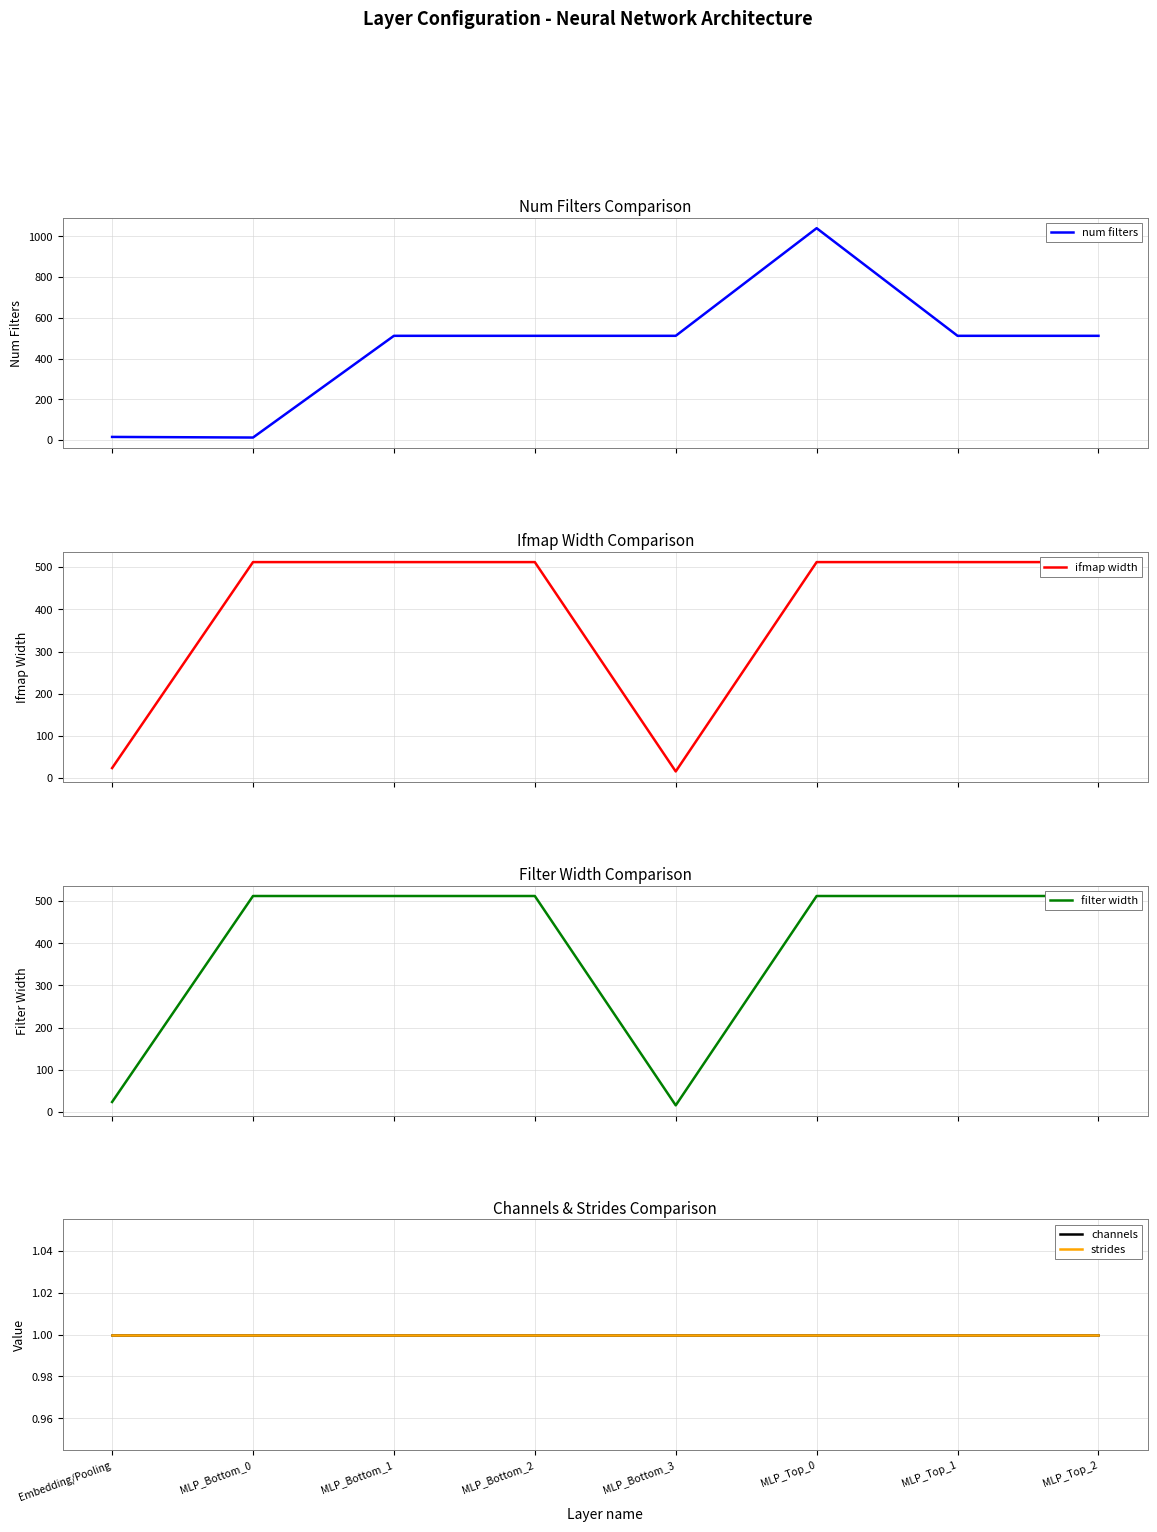

At how many categories does at least one series exceed 819?

1